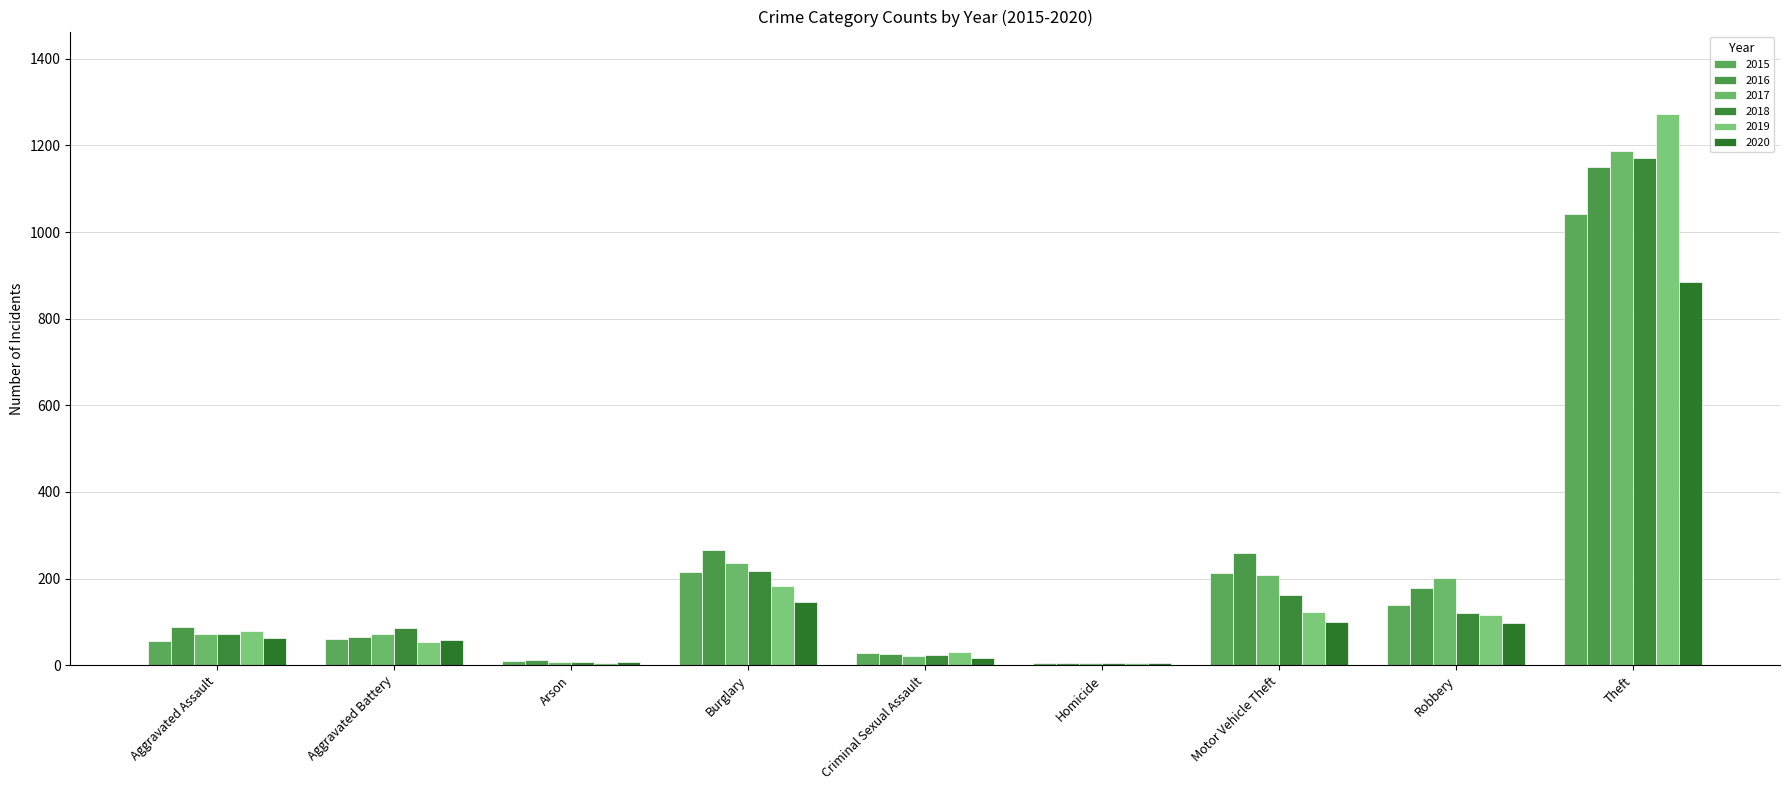

Which series changed the most between Burglary and Motor Vehicle Theft?

2019